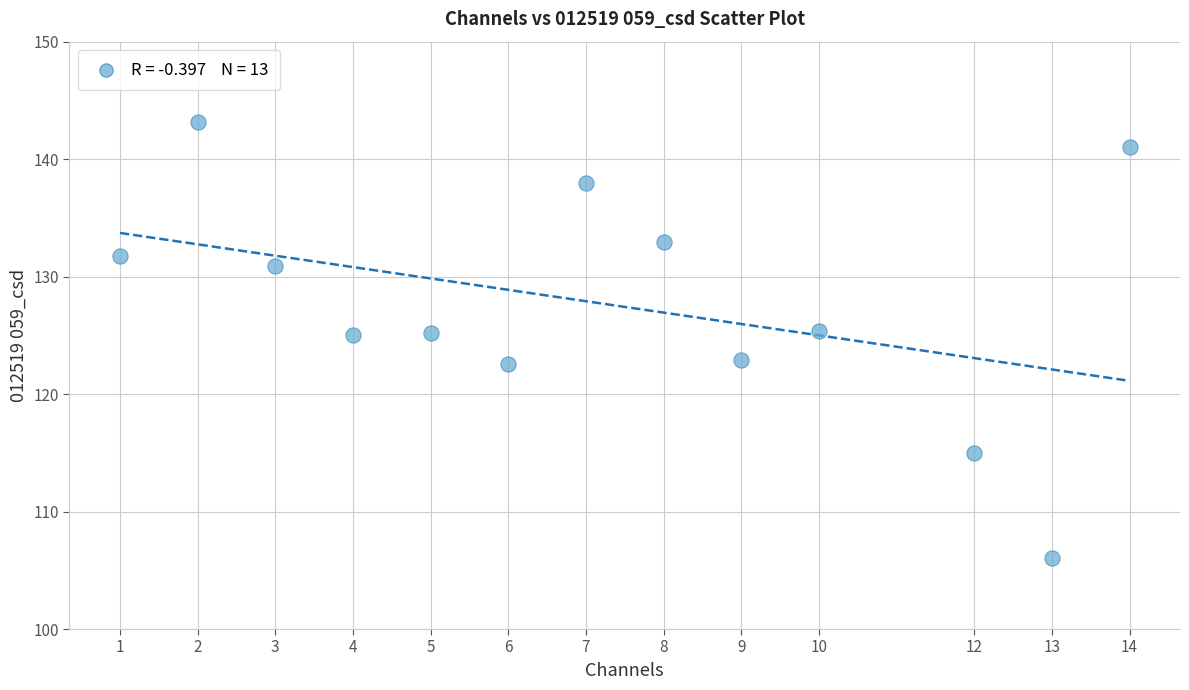

What is the range of X values (max minus min)?

13.0